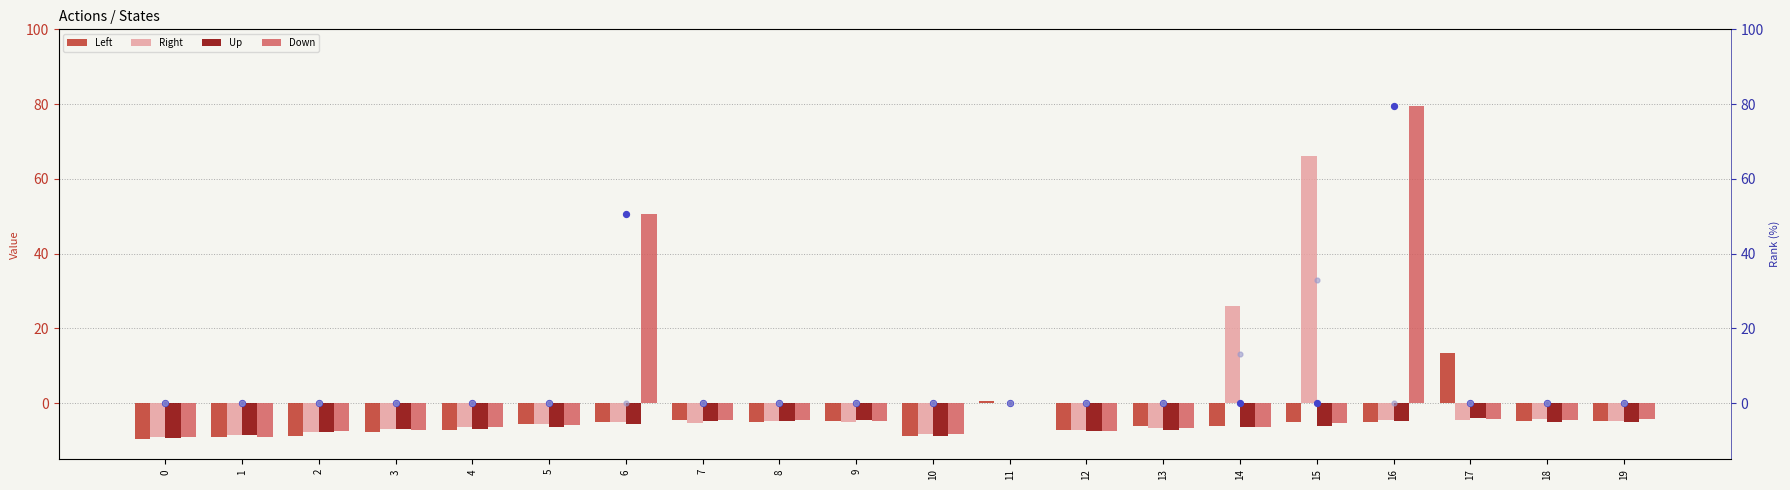

What is the total value across all series at 6?

85.5